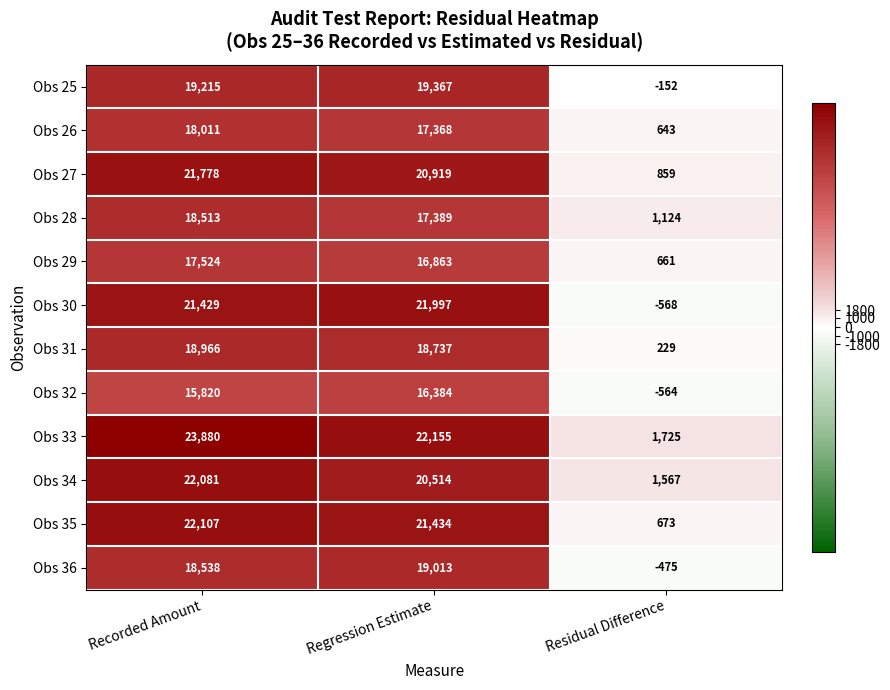

Between Regression Estimate and Residual Difference, which series saw the biggest shift?

Obs 30